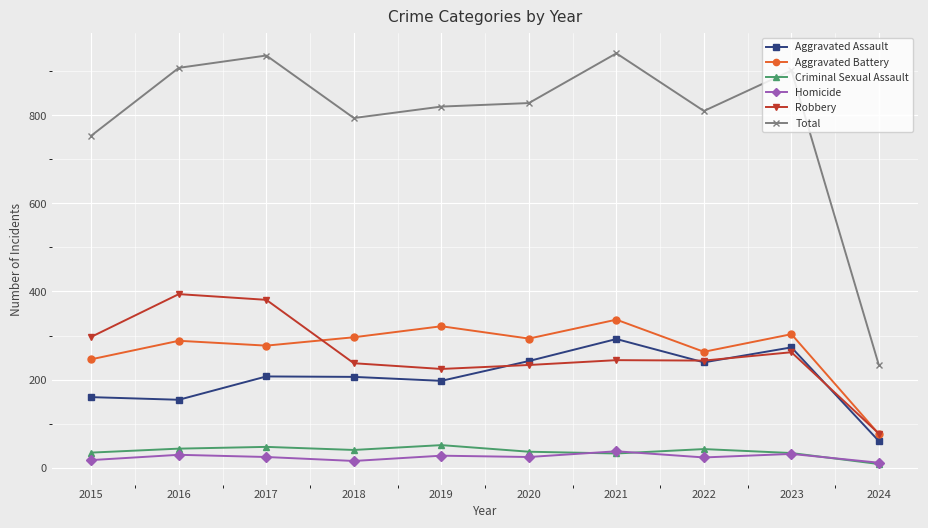

What is the value of the Total point at the 6th from the left?

828